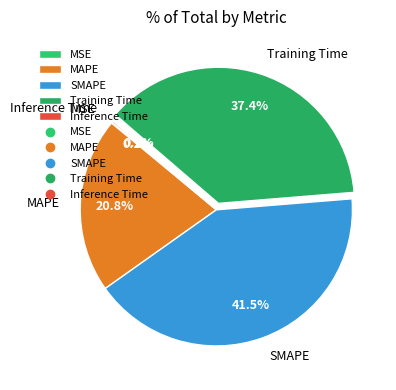

What is the ratio of the value at MAPE to the value at Training Time?

0.6